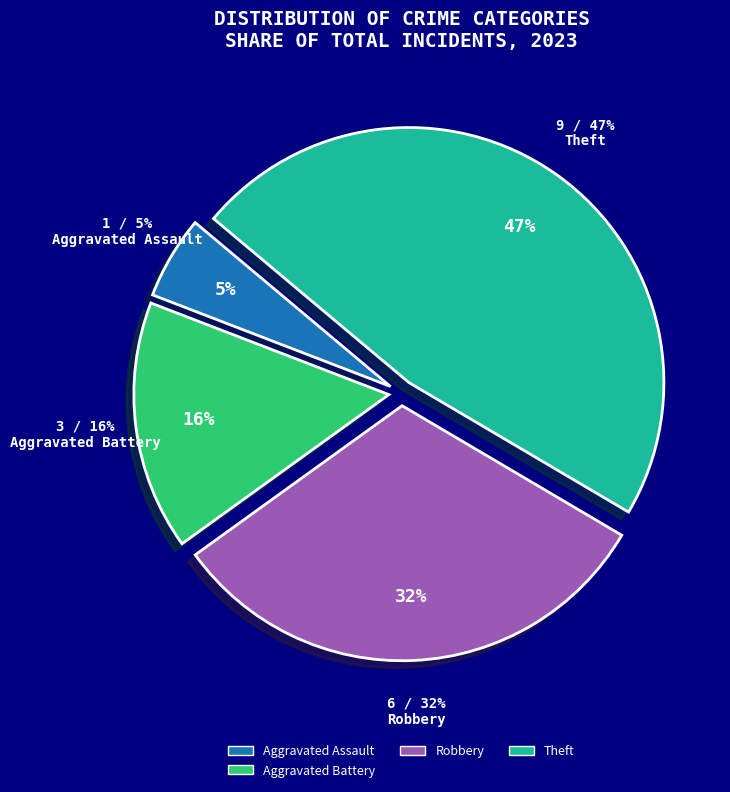

Does any single category account for the majority?

No